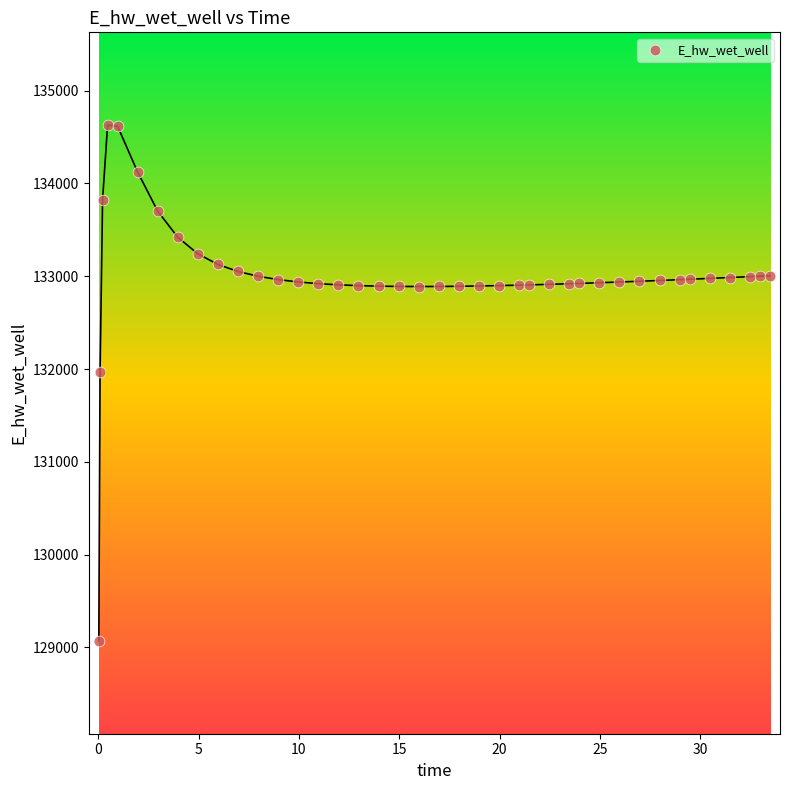

What is the range of X values (max minus min)?

33.4